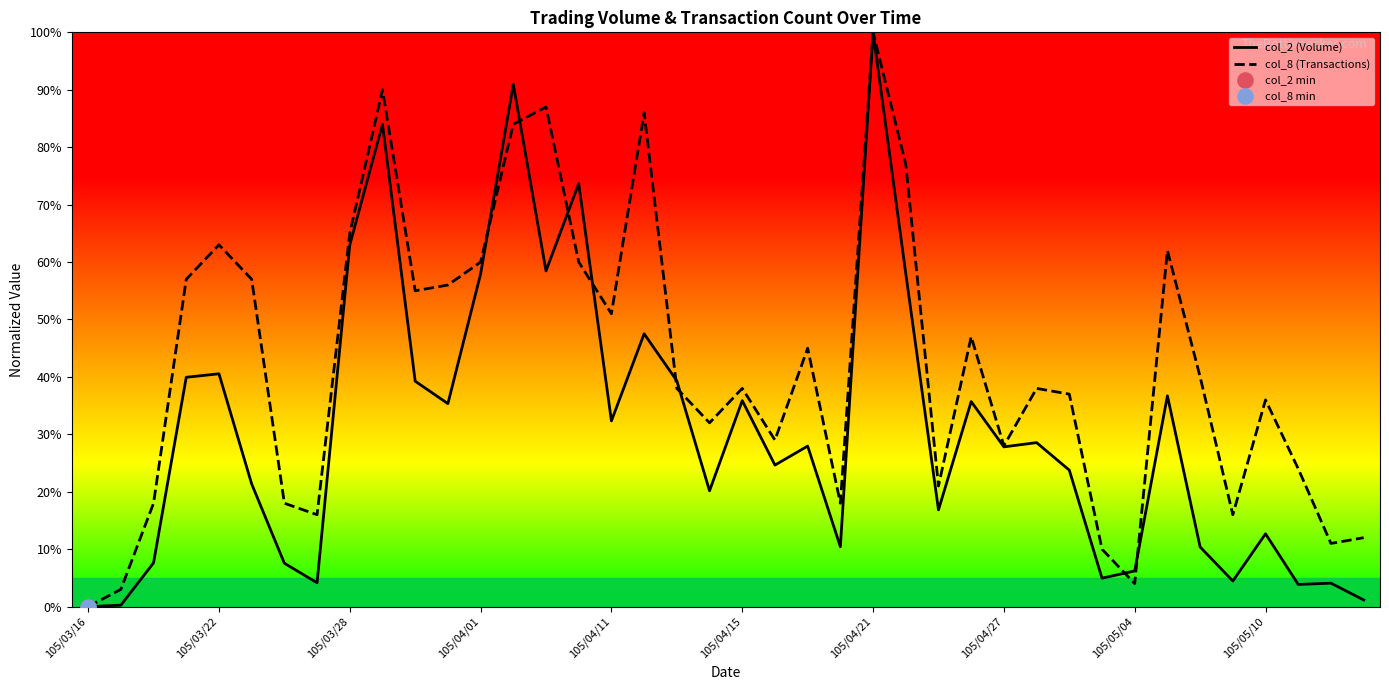

Which series has the largest total across all categories?

col_8 (Transactions)